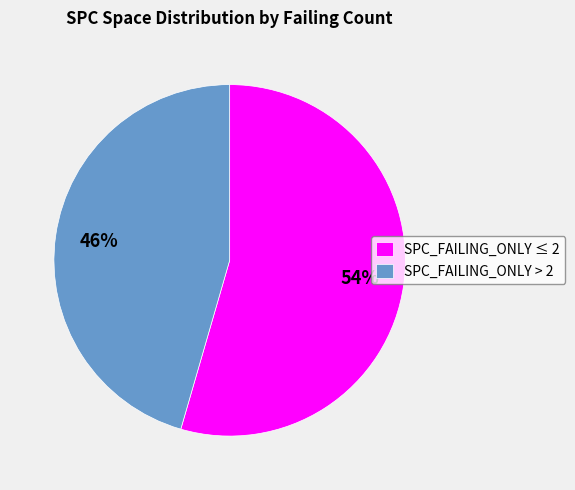

How many slices are in this pie chart?

2